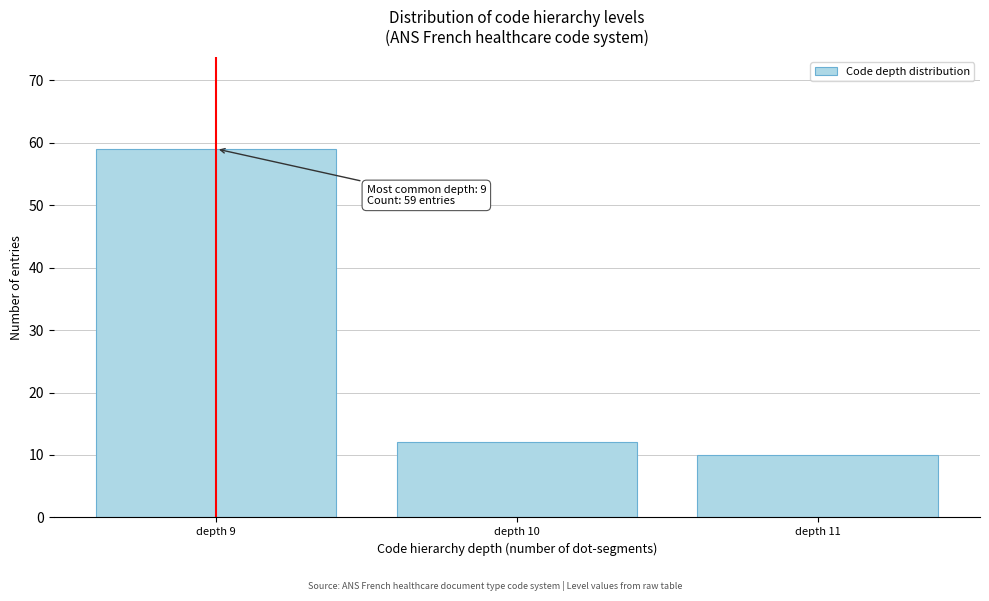

Reading left to right, what are all the values shown in this chart?

59	12	10